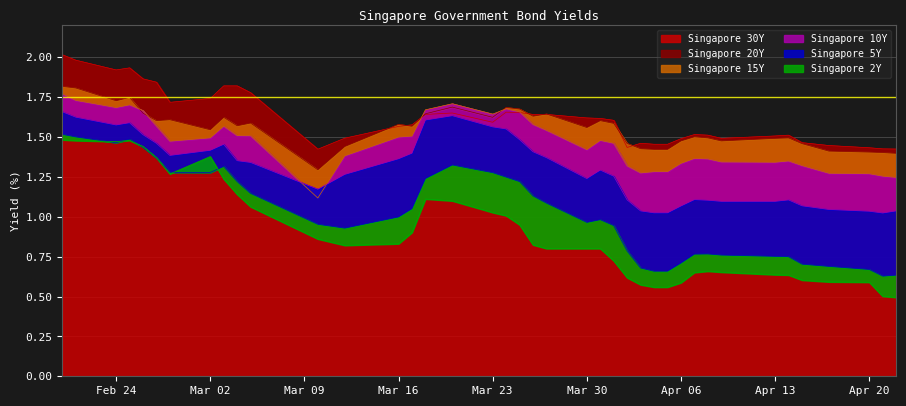

Rank the series by their maximum value, from lowest to highest.

Singapore 2Y, Singapore 5Y, Singapore 10Y, Singapore 15Y, Singapore 20Y, Singapore 30Y